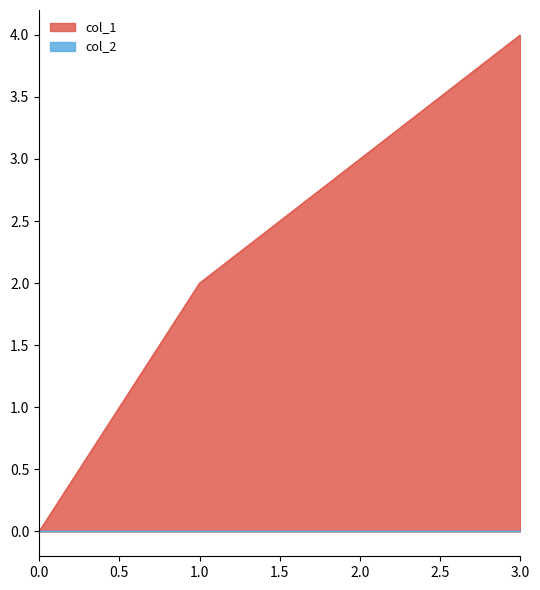

What is the change in value from 1 to 3?

+2